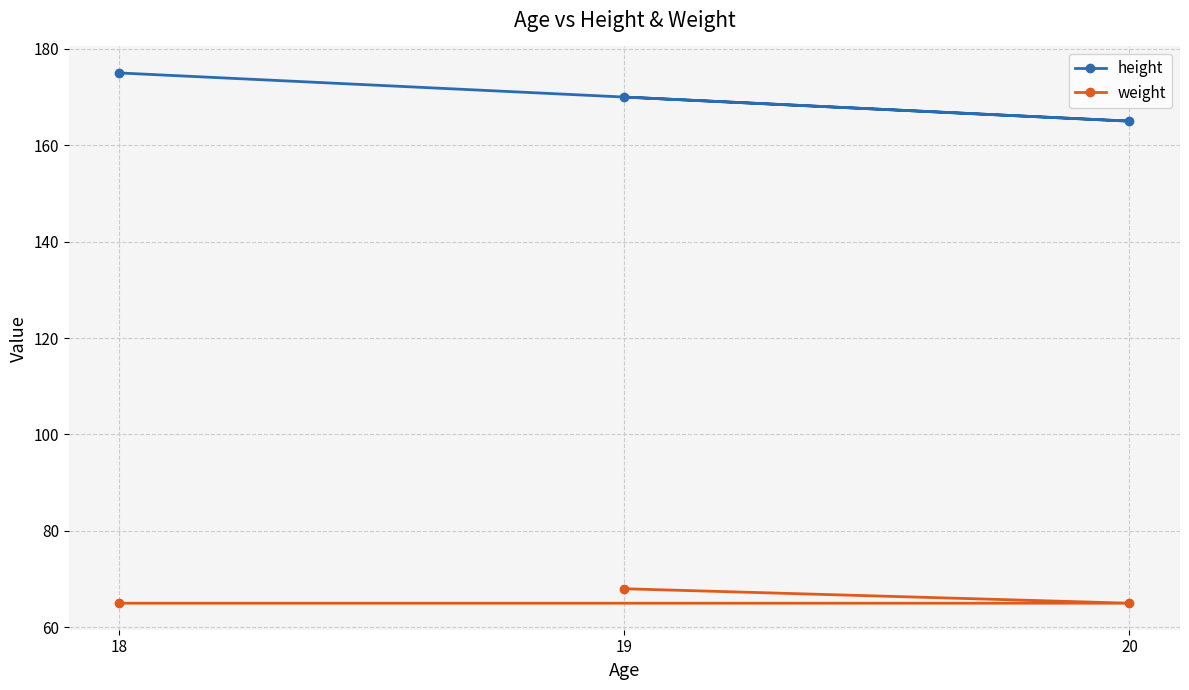

Reading right to left, transcribe all the data shown in this chart.

height: 20=165	19=170	18=175
weight: 20=65	19=68	18=65